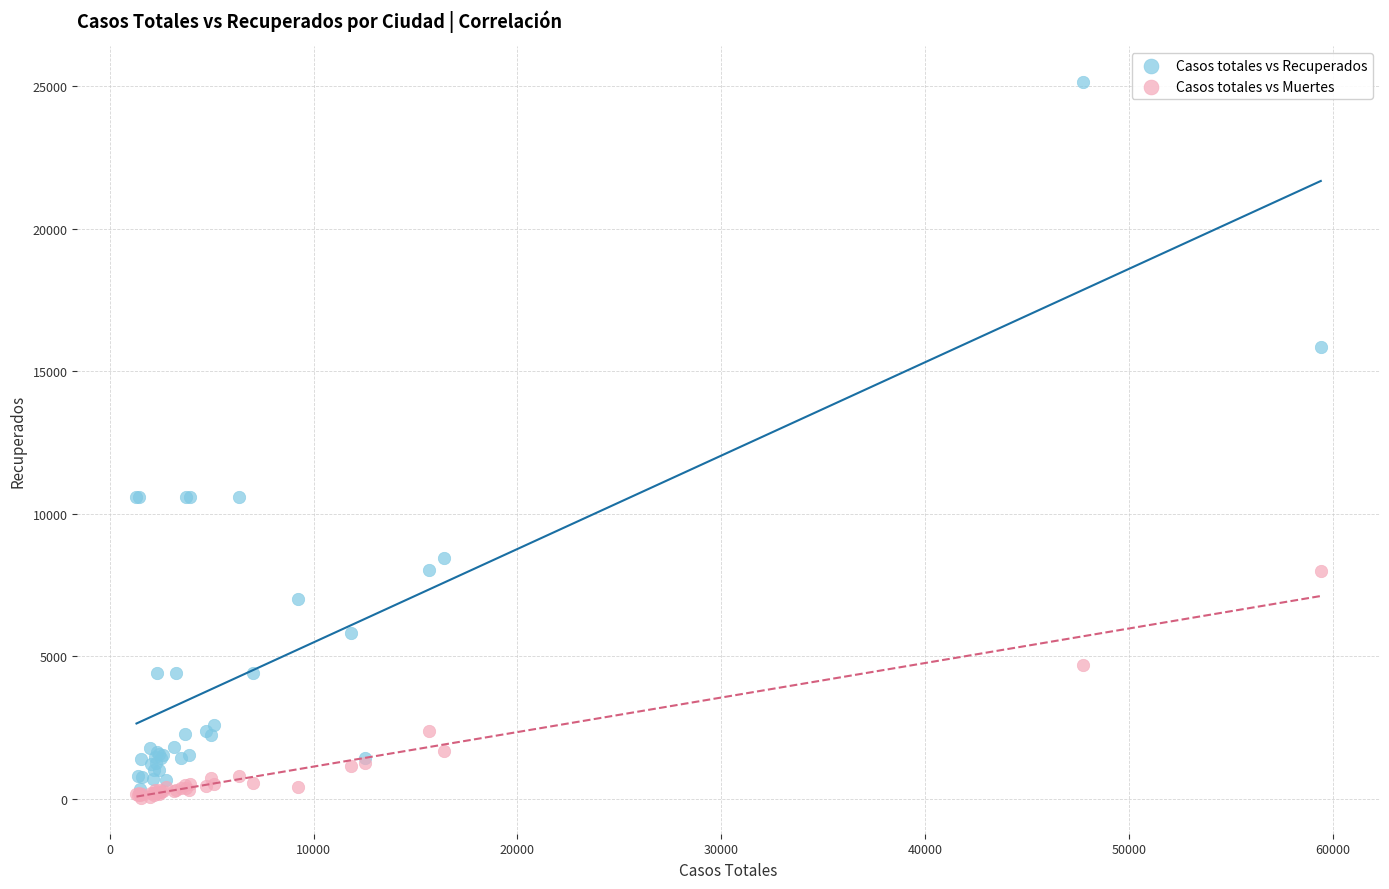

Which series has the widest spread of Y values?

Casos totales vs Recuperados